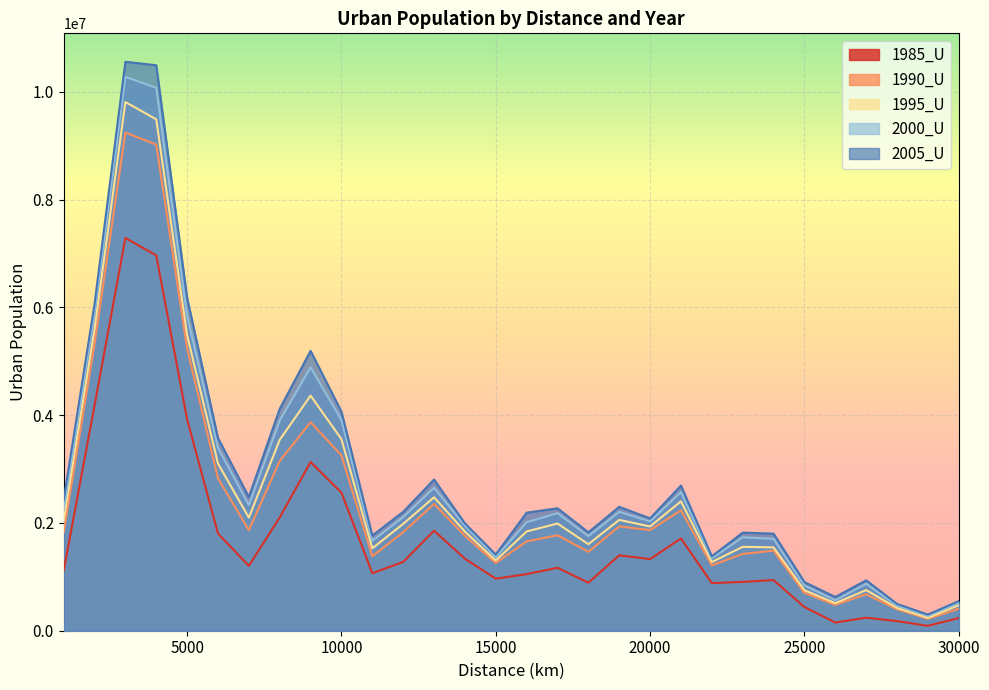

How many values in the 1985_U series are below 1204337?

15